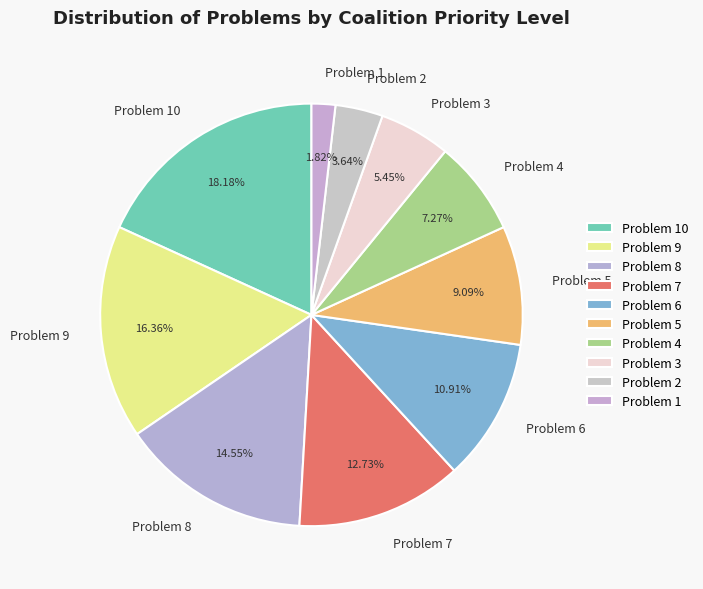

To the nearest percent, what is the difference between the Problem 7 and Problem 2 slice percentages?

9%